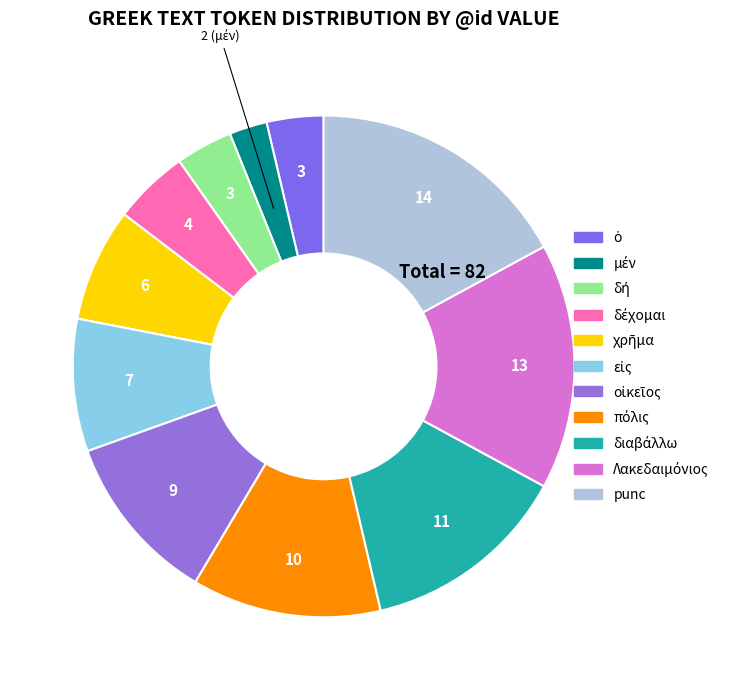

What percentage is the διαβάλλω slice, to the nearest percent?

13%